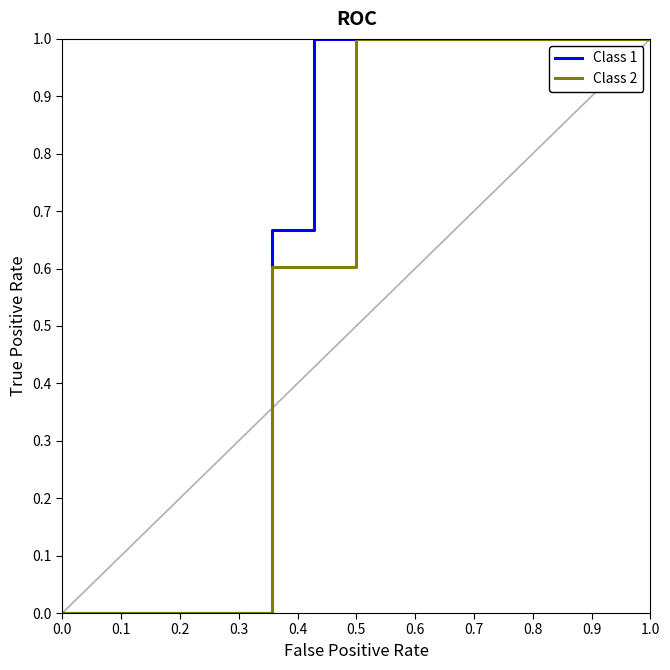

What is the maximum value for Class 1?

1.0